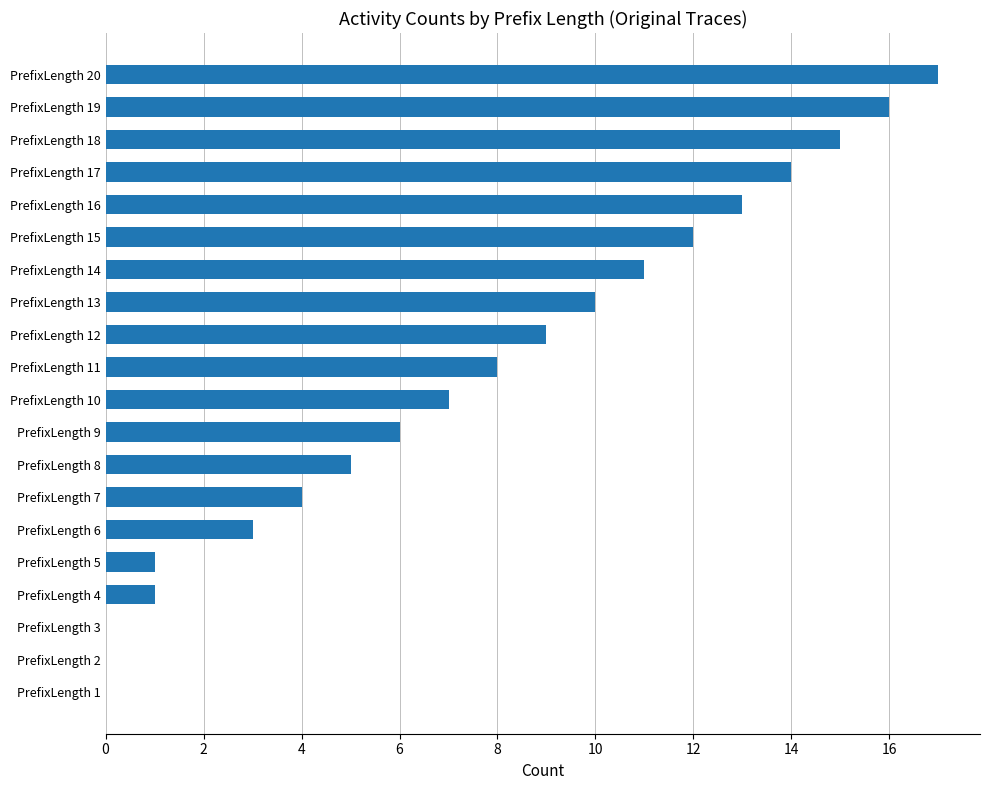

Does the chart contain stacked bars?

No